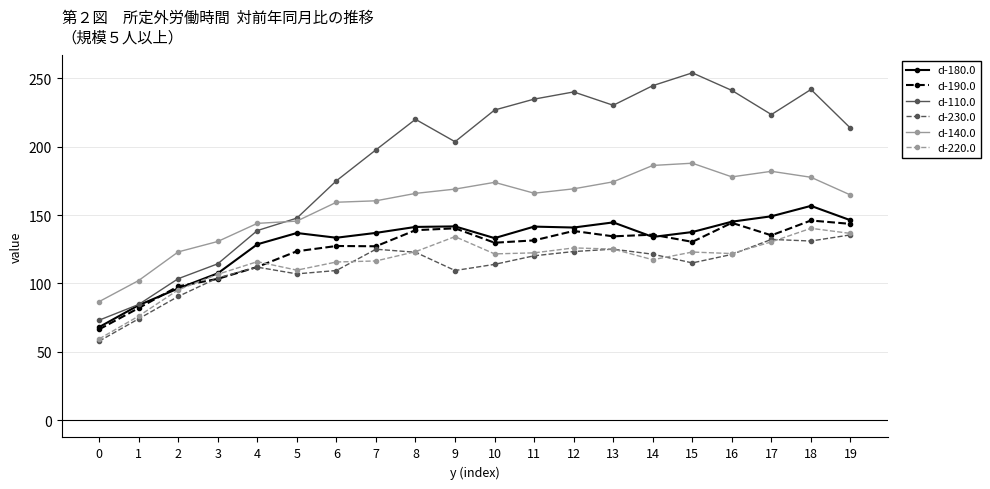

True or false: d-190.0 has more than 0 points higher than both neighbors.

True